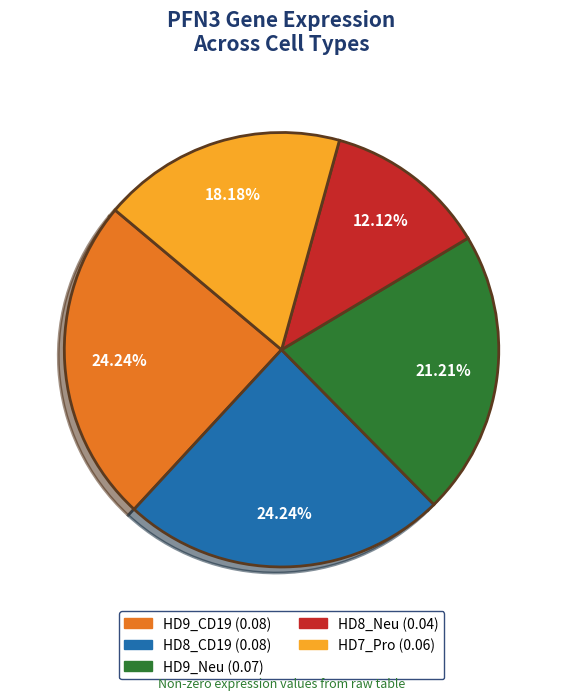

Does HD8_Neu represent more than half of the total?

No